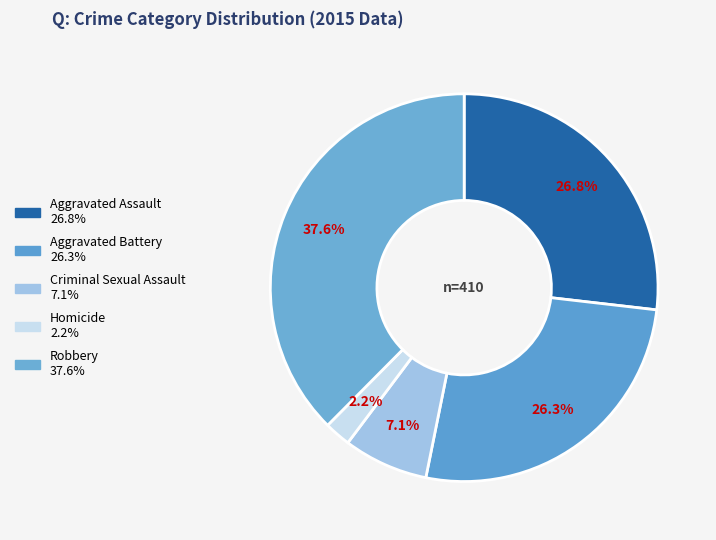

Combined, do Aggravated Battery and Robbery account for over 50%?

Yes